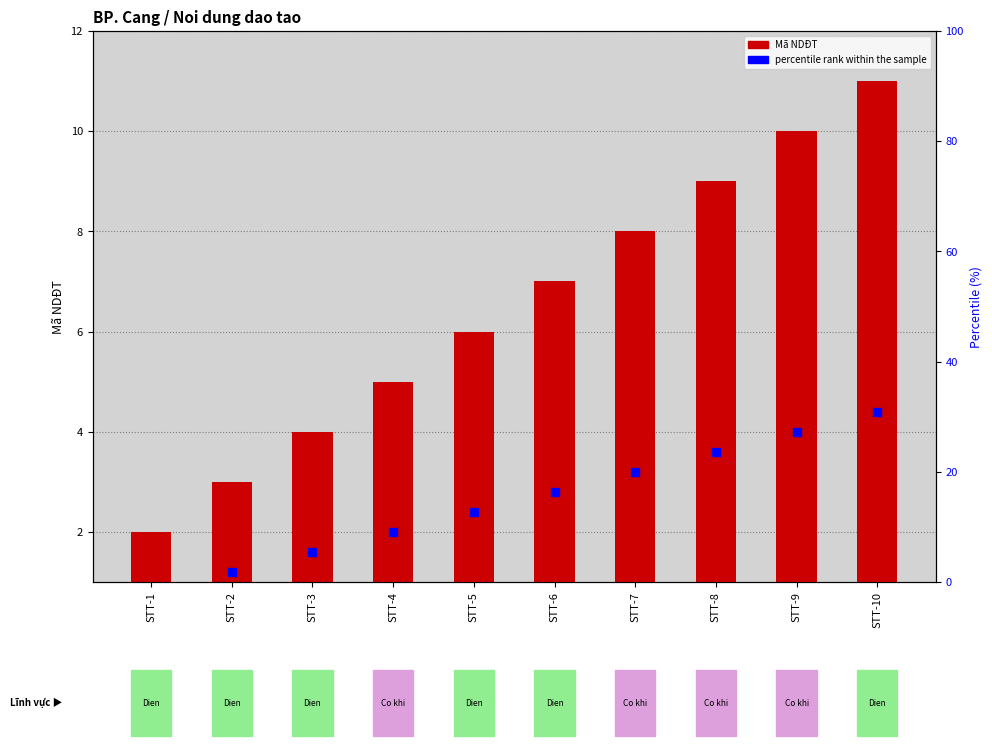

Is the value of percentile rank within the sample at STT-3 greater than the value of Mã NDĐT at STT-5?

No